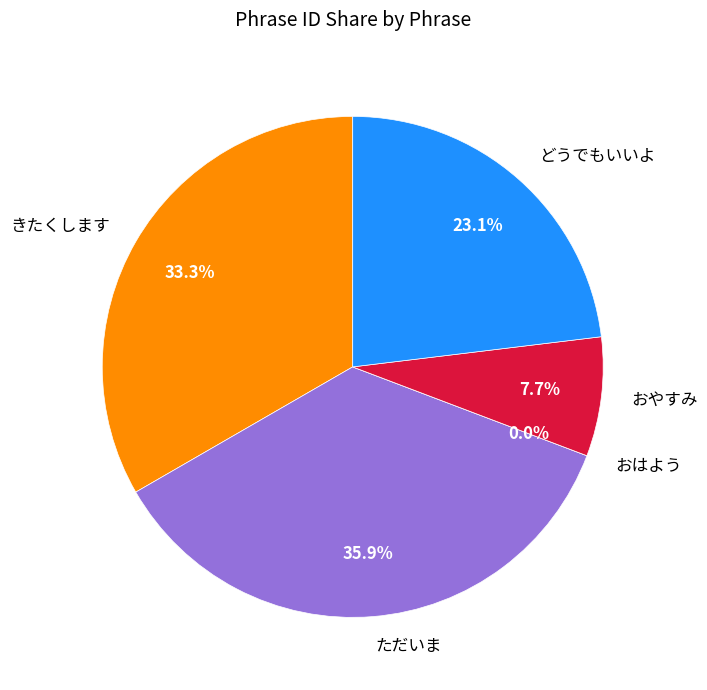

Which category has the biggest portion of the pie?

ただいま